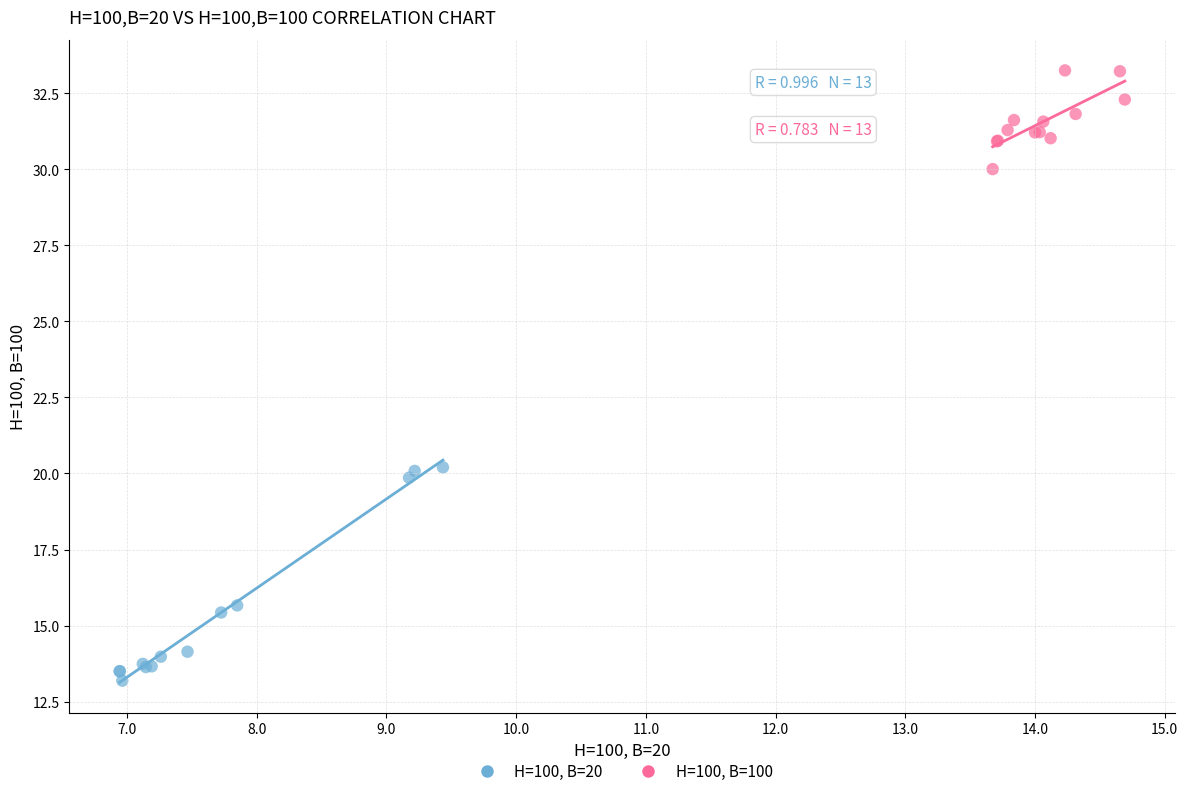

Which series reaches the minimum Y coordinate?

H=100, B=20